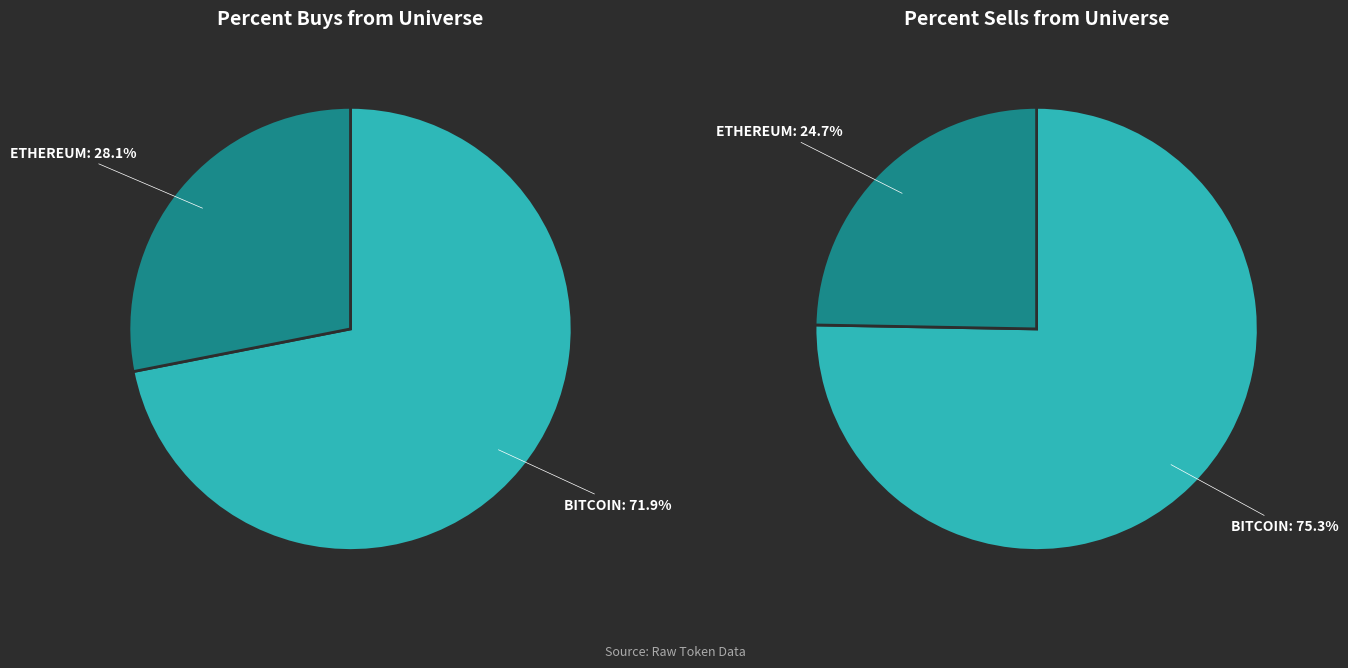

Which has a higher value, 22 or 5?

22